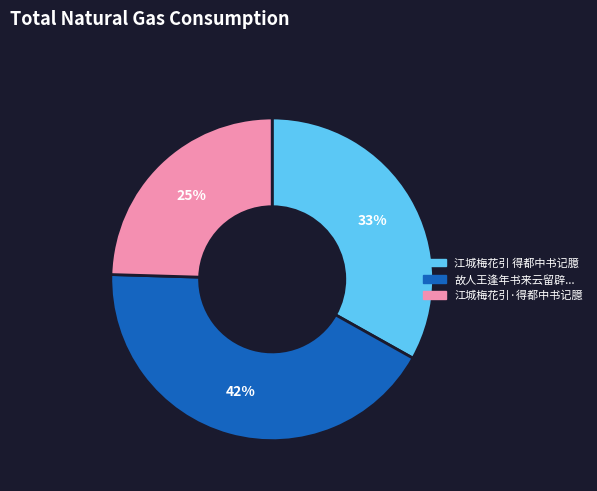

Which slice is the largest?

故人王逢年书来云留辟...